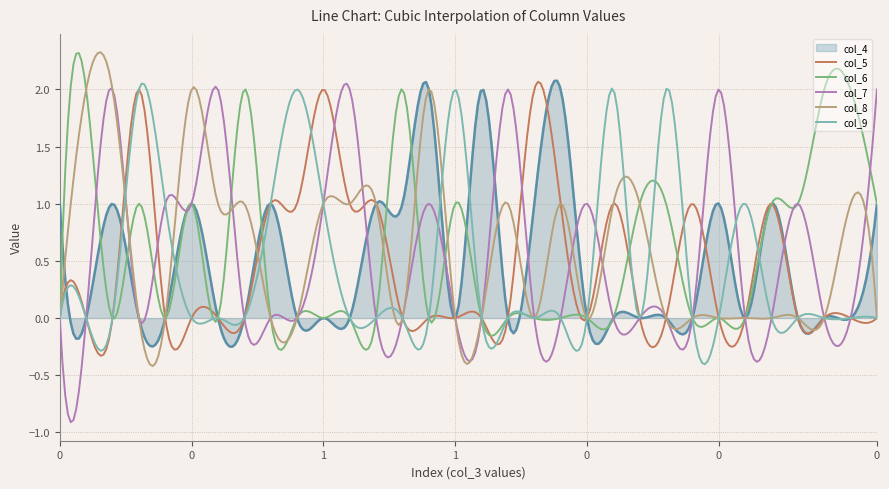

Which series has the largest range (max minus min)?

col_7